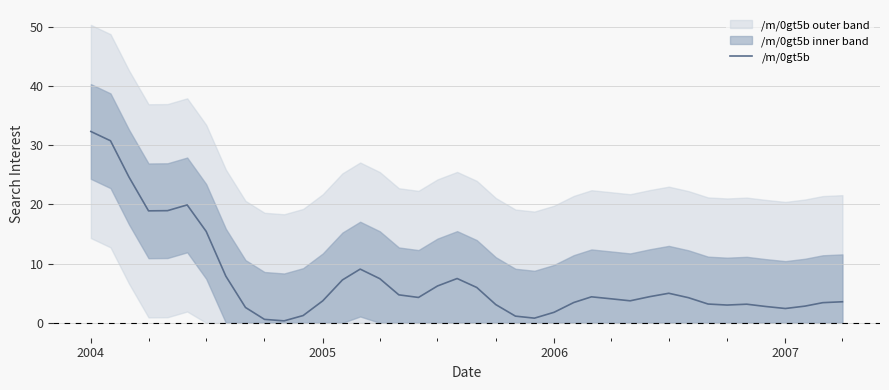

How many points are higher than both their immediate neighbors (excluding endpoints)?

6